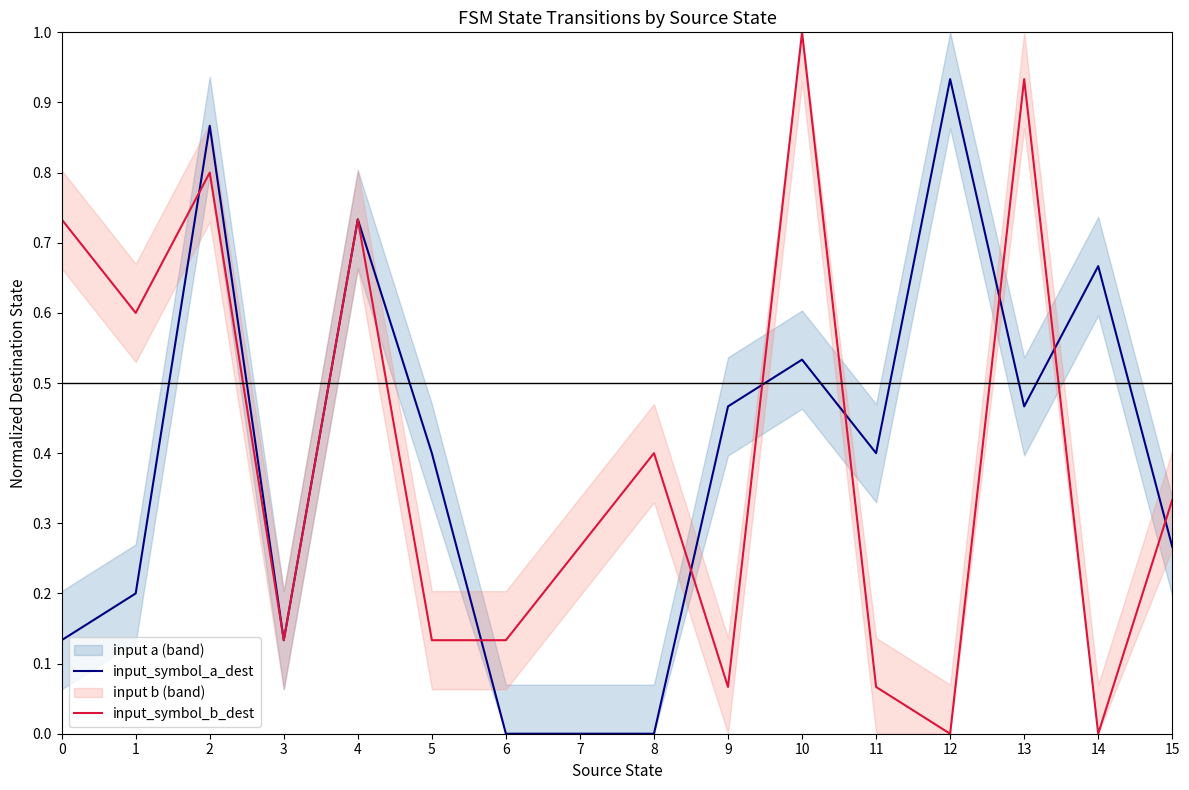

What is the total value across all series at 15?

0.6